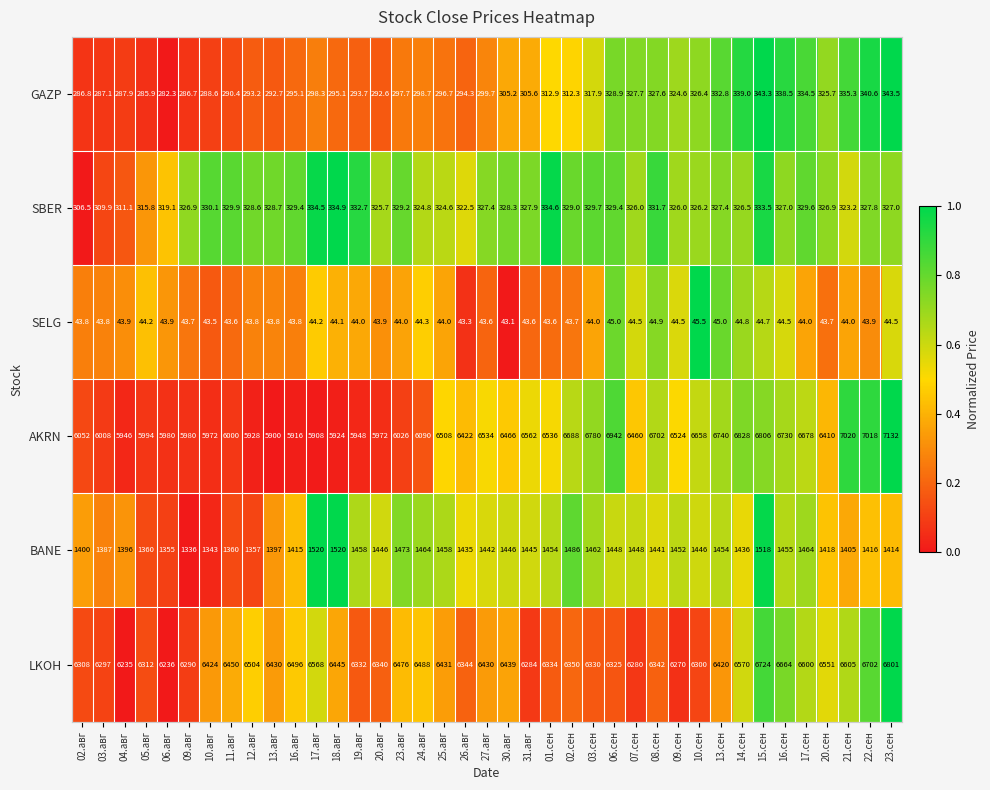

What is the sum of all LKOH values?

250727.0